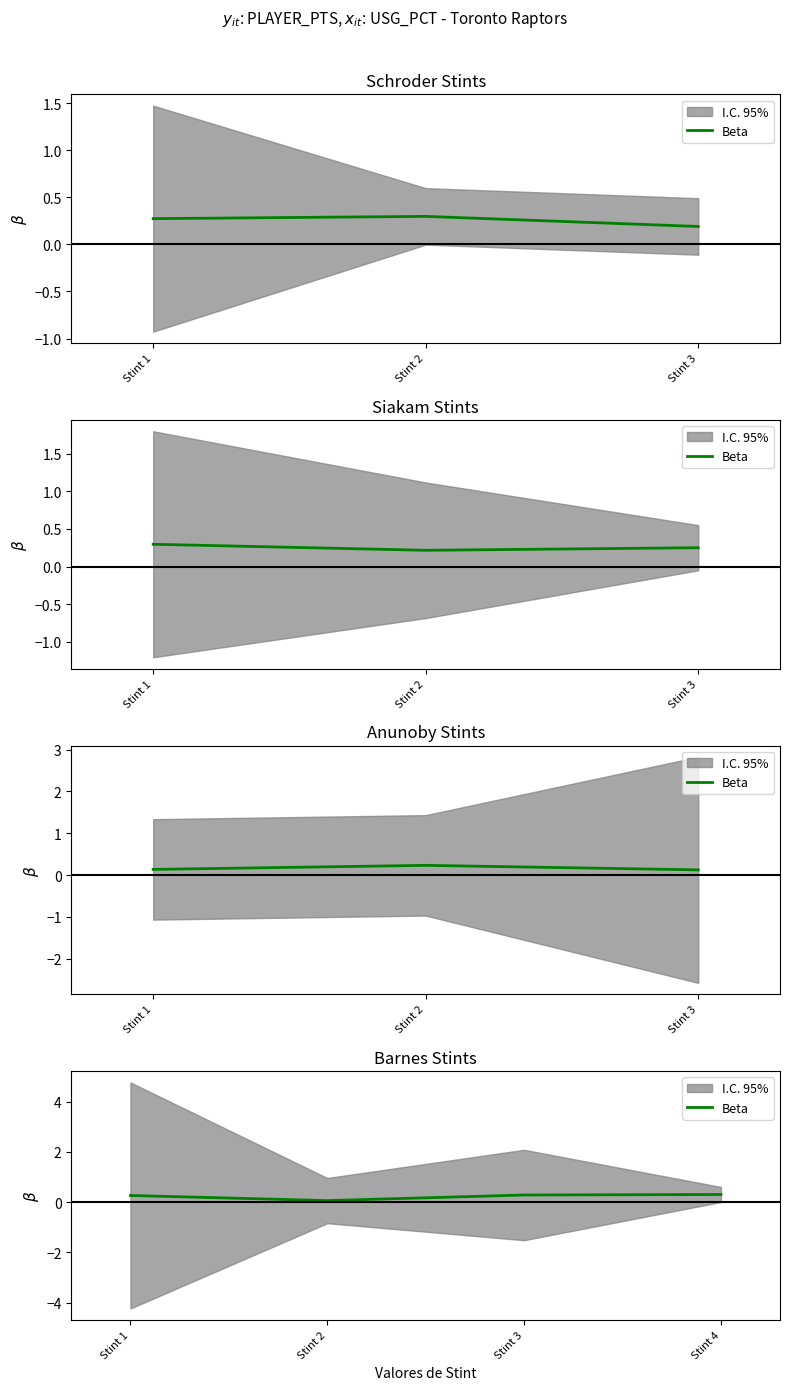

Which category has the lowest value across all series?

Stint 2